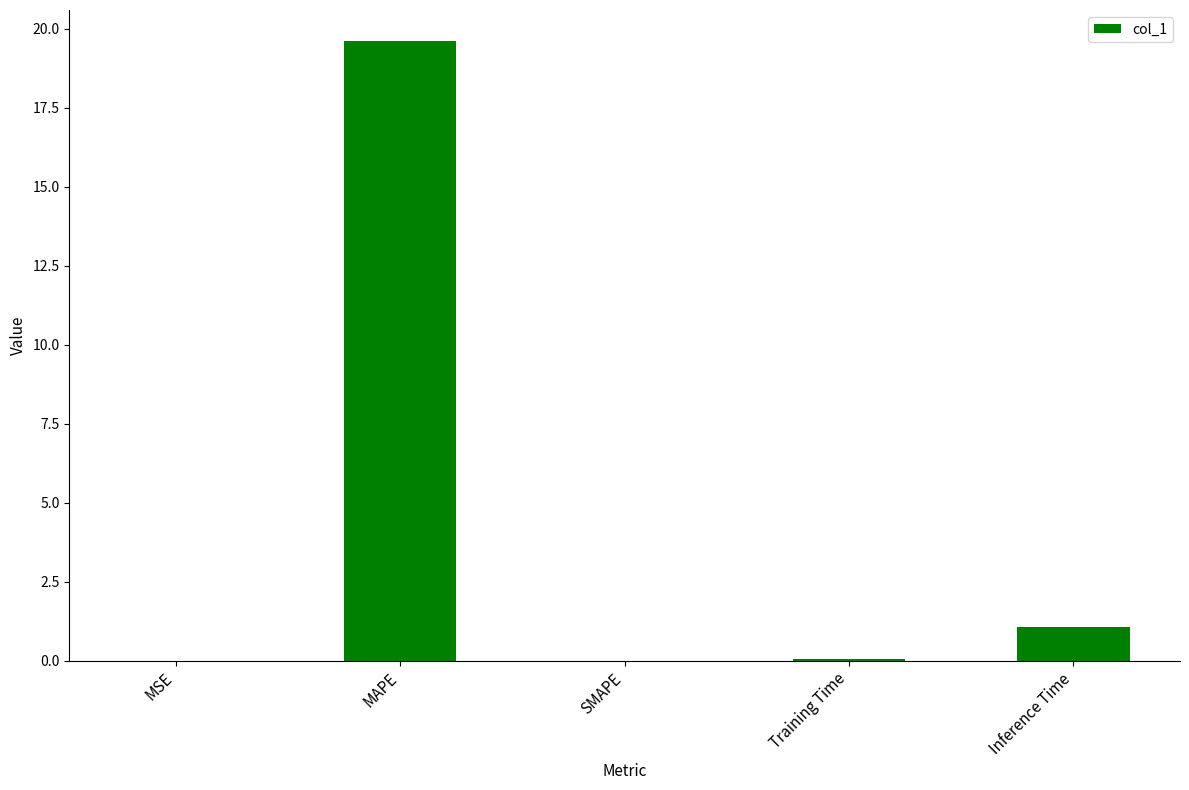

Where is the data nearest to the value 9?

Inference Time